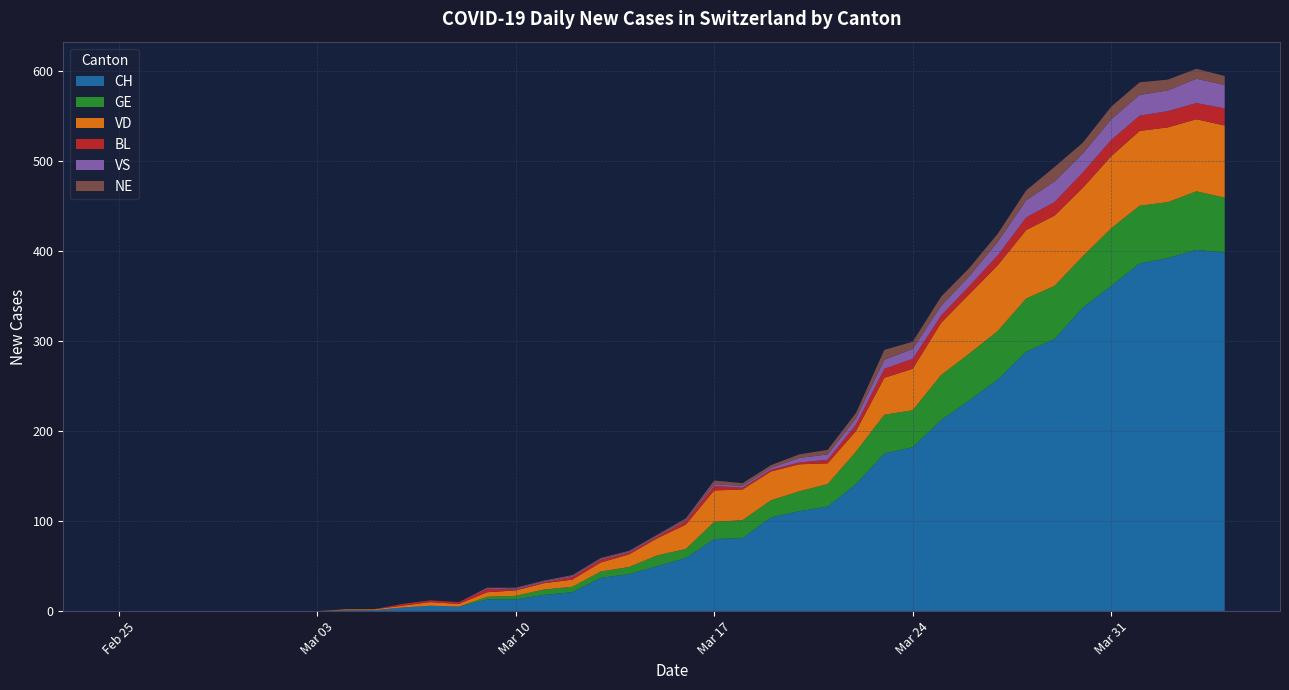

Reading left to right, extract all data points from this chart.

CH: 2020-02-25=0	2020-02-26=0	2020-02-27=0	2020-02-28=0	2020-02-29=0	2020-03-01=0	2020-03-02=0	2020-03-03=0	2020-03-04=1	2020-03-05=1	2020-03-06=4	2020-03-07=6	2020-03-08=5	2020-03-09=13	2020-03-10=13	2020-03-11=18	2020-03-12=21	2020-03-13=37	2020-03-14=41	2020-03-15=50	2020-03-16=59	2020-03-17=80	2020-03-18=81	2020-03-19=104	2020-03-20=111	2020-03-21=116	2020-03-22=141	2020-03-23=175	2020-03-24=182	2020-03-25=212	2020-03-26=234	2020-03-27=257	2020-03-28=288	2020-03-29=302	2020-03-30=337	2020-03-31=361	2020-04-01=386	2020-04-02=392	2020-04-03=401	2020-04-04=398
GE: 2020-02-25=0	2020-02-26=0	2020-02-27=0	2020-02-28=0	2020-02-29=0	2020-03-01=0	2020-03-02=0	2020-03-03=0	2020-03-04=0	2020-03-05=0	2020-03-06=0	2020-03-07=0	2020-03-08=0	2020-03-09=3	2020-03-10=4	2020-03-11=6	2020-03-12=6	2020-03-13=7	2020-03-14=8	2020-03-15=12	2020-03-16=10	2020-03-17=19	2020-03-18=20	2020-03-19=19	2020-03-20=22	2020-03-21=25	2020-03-22=36	2020-03-23=43	2020-03-24=41	2020-03-25=50	2020-03-26=52	2020-03-27=54	2020-03-28=59	2020-03-29=59	2020-03-30=57	2020-03-31=64	2020-04-01=64	2020-04-02=62	2020-04-03=65	2020-04-04=61
VD: 2020-02-25=0	2020-02-26=0	2020-02-27=0	2020-02-28=0	2020-02-29=0	2020-03-01=0	2020-03-02=0	2020-03-03=0	2020-03-04=1	2020-03-05=1	2020-03-06=2	2020-03-07=4	2020-03-08=3	2020-03-09=5	2020-03-10=6	2020-03-11=7	2020-03-12=8	2020-03-13=10	2020-03-14=14	2020-03-15=19	2020-03-16=27	2020-03-17=35	2020-03-18=34	2020-03-19=32	2020-03-20=30	2020-03-21=23	2020-03-22=23	2020-03-23=41	2020-03-24=46	2020-03-25=58	2020-03-26=66	2020-03-27=73	2020-03-28=76	2020-03-29=78	2020-03-30=76	2020-03-31=80	2020-04-01=83	2020-04-02=83	2020-04-03=80	2020-04-04=80
BL: 2020-02-25=0	2020-02-26=0	2020-02-27=0	2020-02-28=0	2020-02-29=0	2020-03-01=0	2020-03-02=0	2020-03-03=0	2020-03-04=0	2020-03-05=0	2020-03-06=2	2020-03-07=2	2020-03-08=2	2020-03-09=4	2020-03-10=1	2020-03-11=1	2020-03-12=3	2020-03-13=3	2020-03-14=2	2020-03-15=2	2020-03-16=4	2020-03-17=5	2020-03-18=2	2020-03-19=2	2020-03-20=2	2020-03-21=4	2020-03-22=7	2020-03-23=10	2020-03-24=11	2020-03-25=8	2020-03-26=9	2020-03-27=11	2020-03-28=14	2020-03-29=15	2020-03-30=17	2020-03-31=18	2020-04-01=17	2020-04-02=18	2020-04-03=18	2020-04-04=19
VS: 2020-02-25=0	2020-02-26=0	2020-02-27=0	2020-02-28=0	2020-02-29=0	2020-03-01=0	2020-03-02=0	2020-03-03=0	2020-03-04=0	2020-03-05=0	2020-03-06=0	2020-03-07=0	2020-03-08=0	2020-03-09=1	2020-03-10=1	2020-03-11=1	2020-03-12=1	2020-03-13=1	2020-03-14=1	2020-03-15=1	2020-03-16=1	2020-03-17=2	2020-03-18=2	2020-03-19=2	2020-03-20=5	2020-03-21=6	2020-03-22=7	2020-03-23=10	2020-03-24=11	2020-03-25=11	2020-03-26=11	2020-03-27=15	2020-03-28=19	2020-03-29=23	2020-03-30=21	2020-03-31=23	2020-04-01=23	2020-04-02=23	2020-04-03=27	2020-04-04=26
NE: 2020-02-25=0	2020-02-26=0	2020-02-27=0	2020-02-28=0	2020-02-29=0	2020-03-01=0	2020-03-02=0	2020-03-03=0	2020-03-04=0	2020-03-05=0	2020-03-06=0	2020-03-07=0	2020-03-08=0	2020-03-09=0	2020-03-10=1	2020-03-11=1	2020-03-12=1	2020-03-13=1	2020-03-14=1	2020-03-15=1	2020-03-16=2	2020-03-17=4	2020-03-18=3	2020-03-19=3	2020-03-20=4	2020-03-21=5	2020-03-22=6	2020-03-23=11	2020-03-24=8	2020-03-25=10	2020-03-26=9	2020-03-27=9	2020-03-28=11	2020-03-29=16	2020-03-30=12	2020-03-31=14	2020-04-01=14	2020-04-02=12	2020-04-03=11	2020-04-04=10